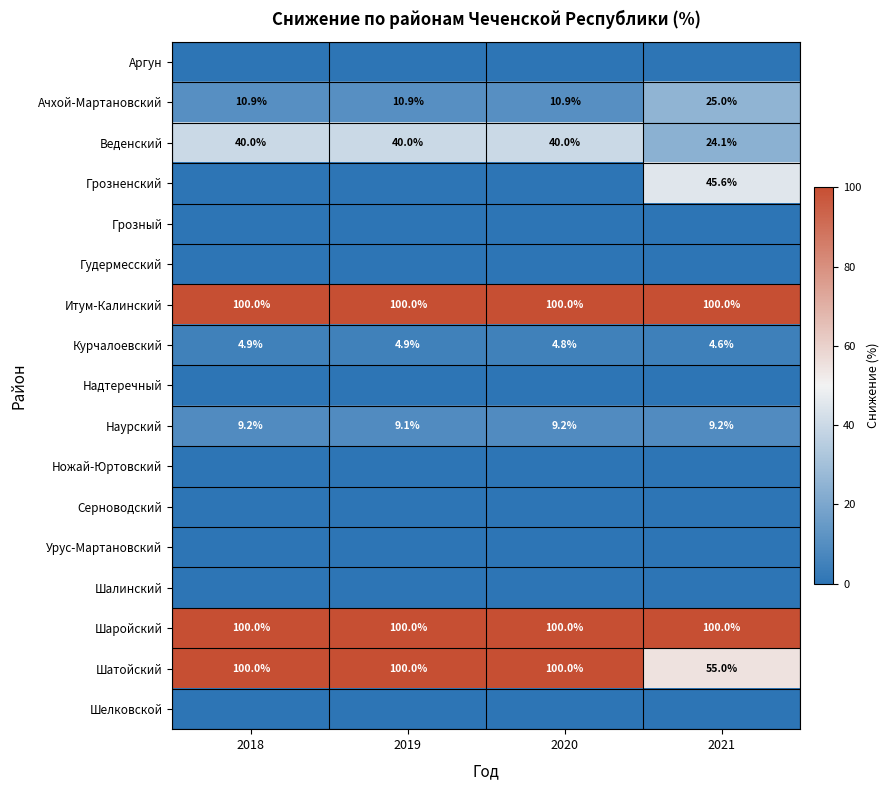

What is the sum of the Ачхой-Мартановский values at 2019 and 2020?

21.8